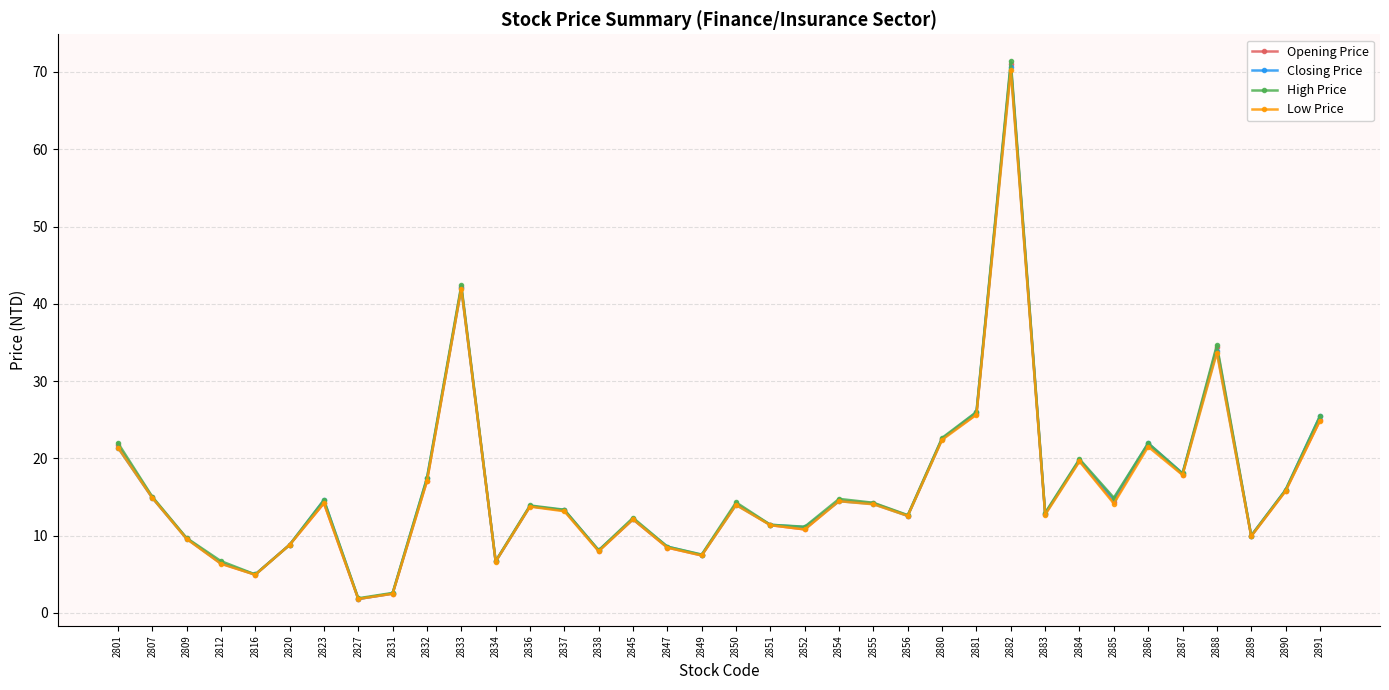

What is the total value across all series at 2838?

32.2